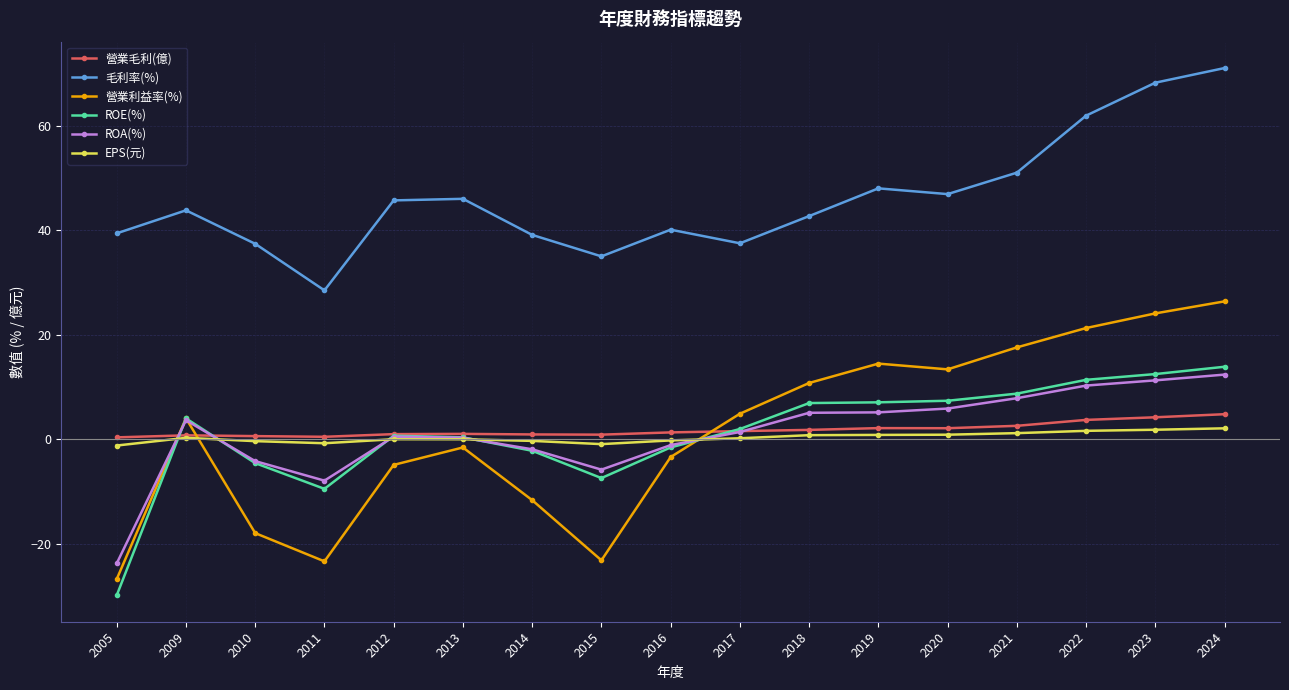

What is the lowest value of the 營業利益率(%) series?

-26.7